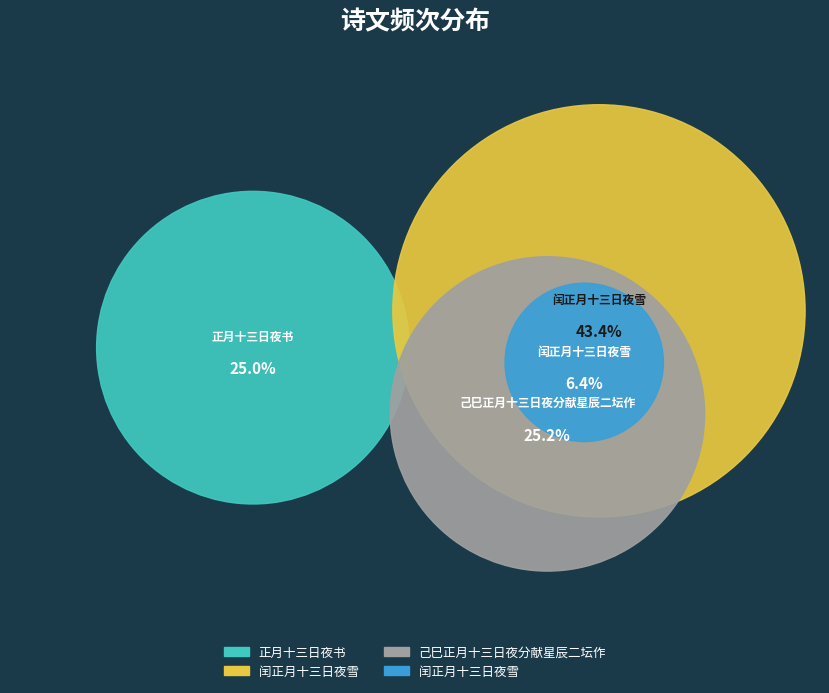

Which slice is the largest?

闰正月十三日夜雪